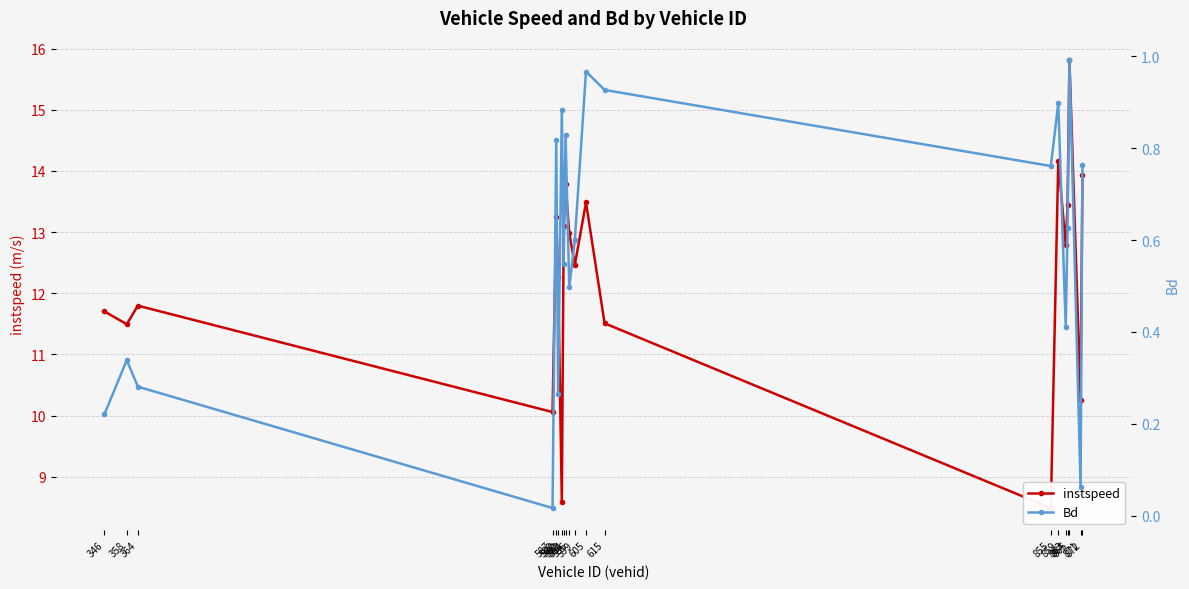

Which category has the highest value in the instspeed series?

865